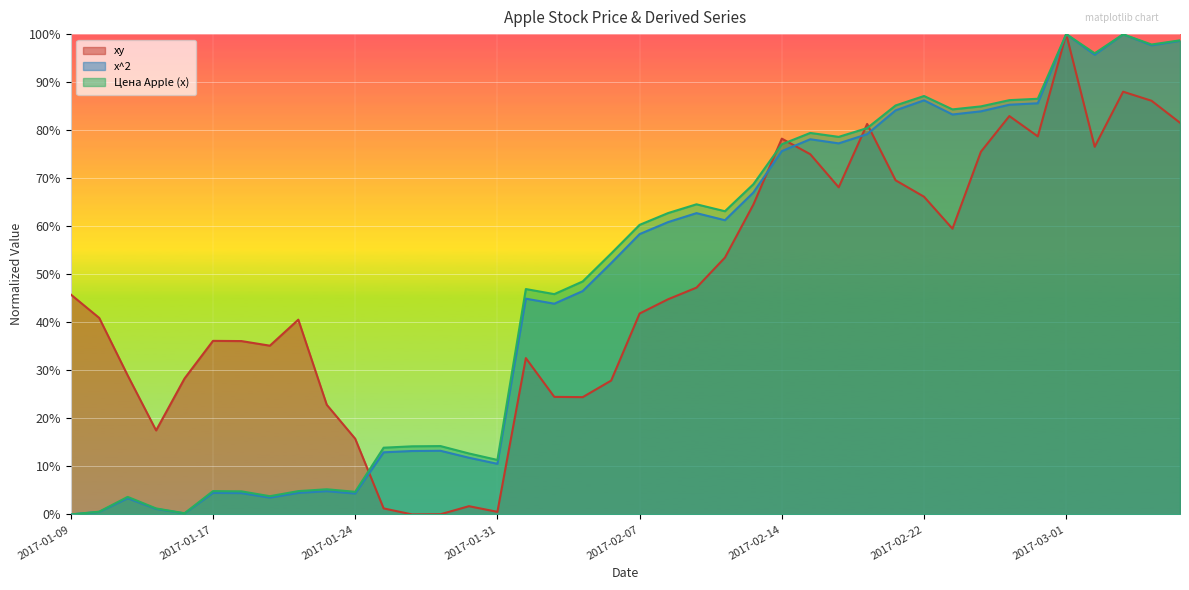

How many values in Цена Apple (x) are above zero?

39